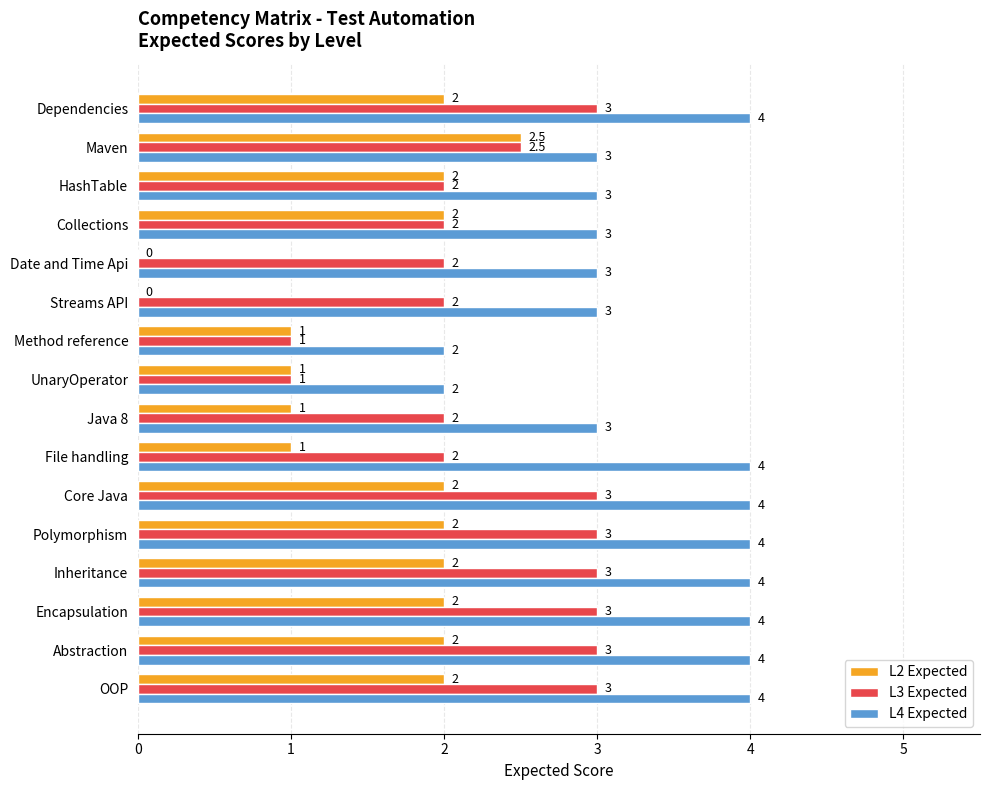

What is the total value across all series at Polymorphism?

9.0